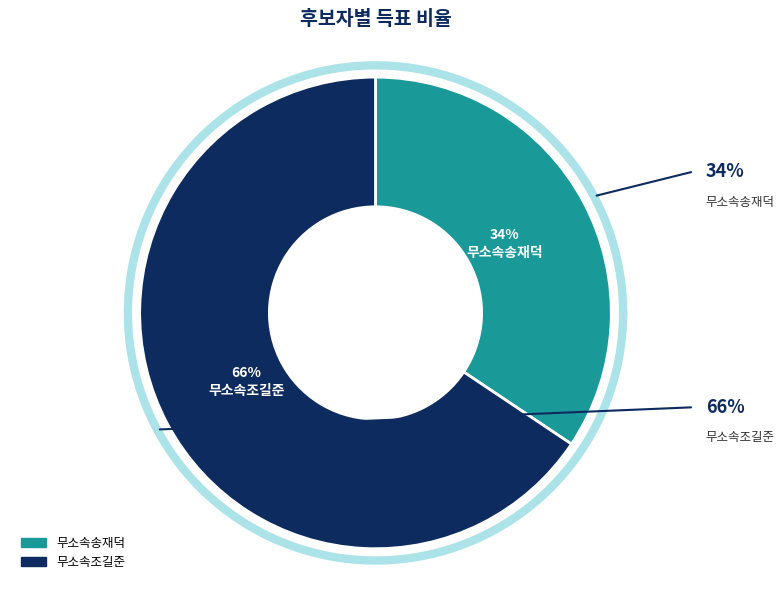

Count the number of slices in the pie.

2